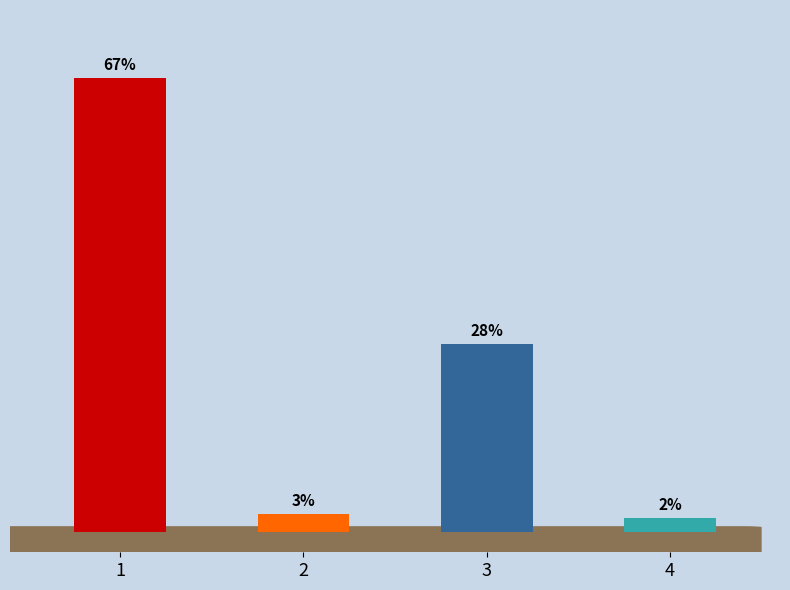

Does the chart contain any negative values?

No